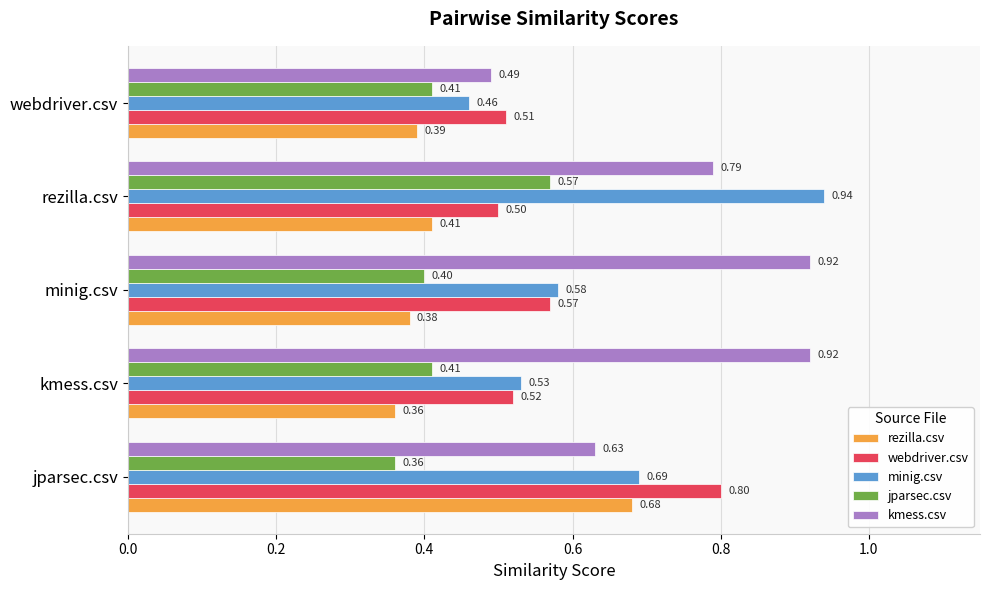

What is the spread (max minus min) of values at rezilla.csv?

0.5